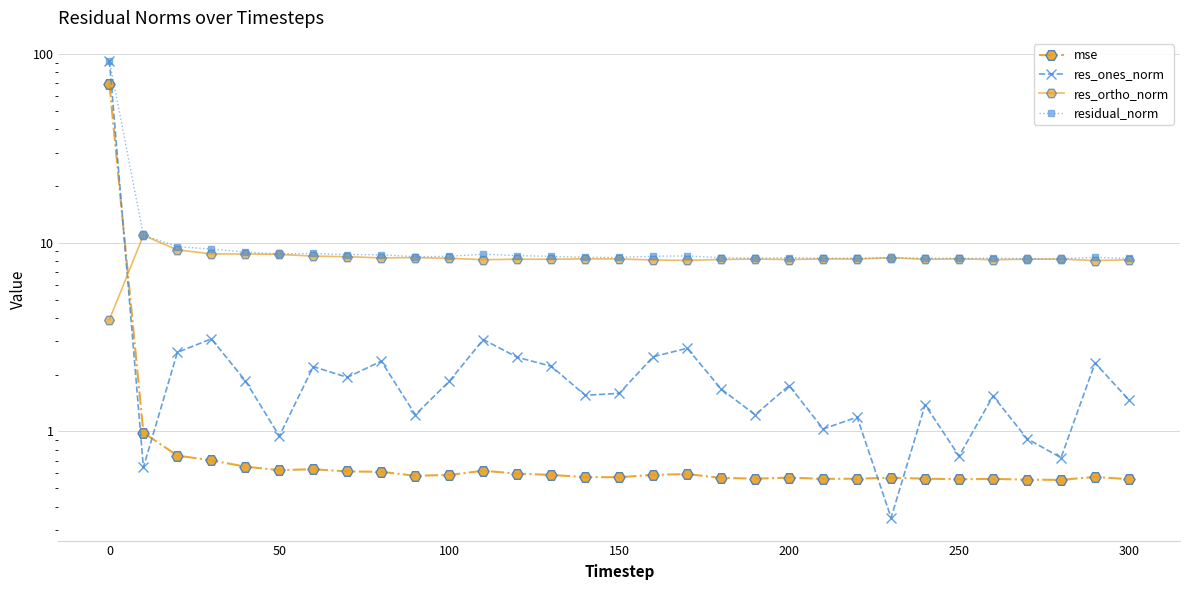

After their last crossing, which series has the higher values: res_ones_norm or res_ortho_norm?

res_ortho_norm